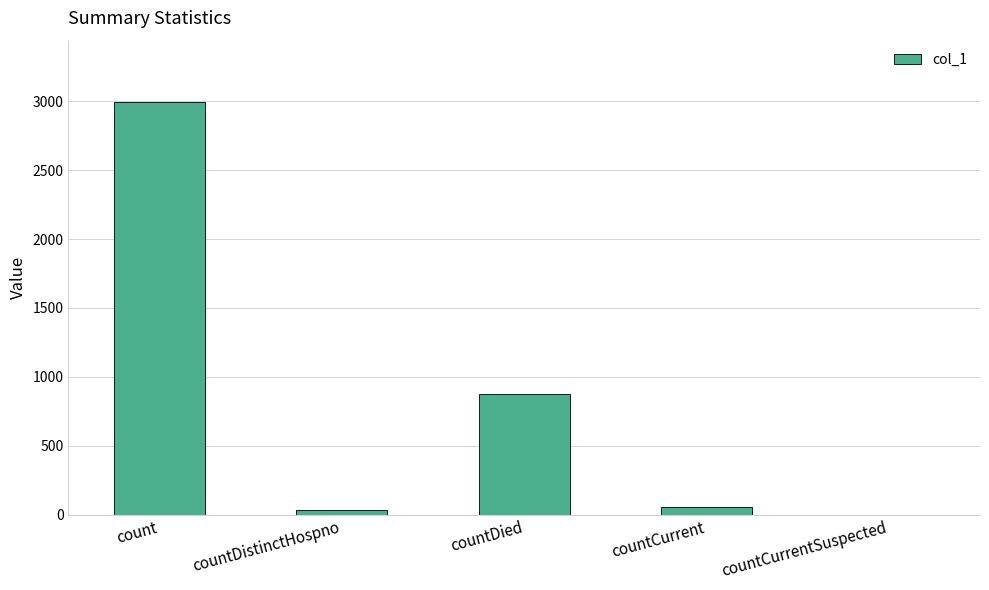

What is the average value?

790